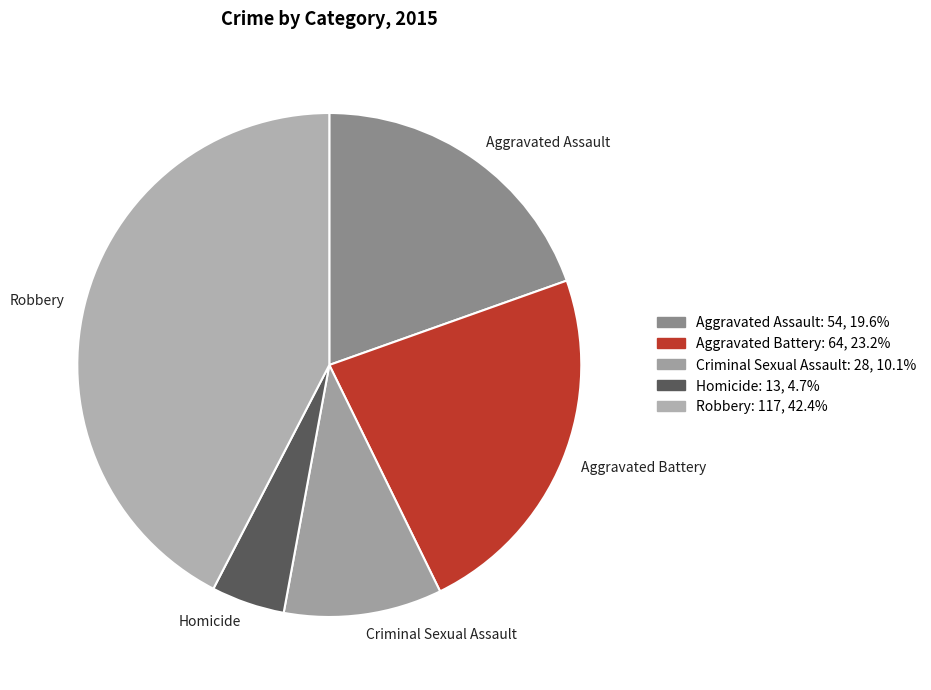

How many slices are in this pie chart?

5